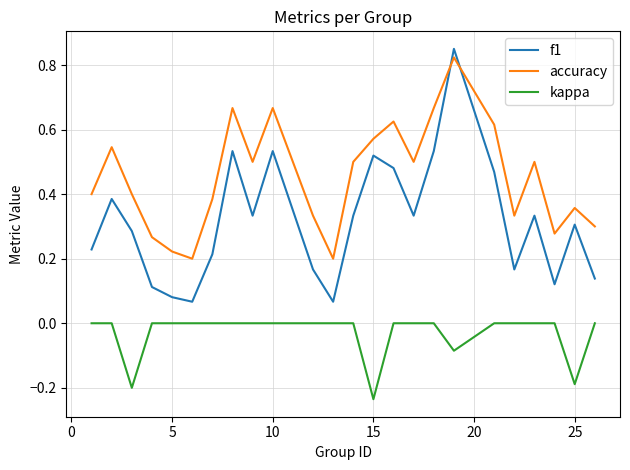

True or false: f1 and kappa intersect in this chart.

False